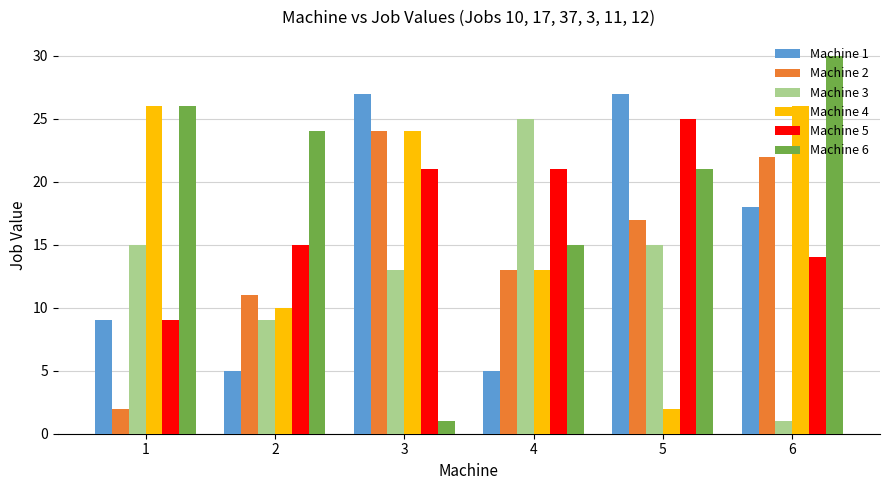

What are all the series names shown in the legend?

Machine 1, Machine 2, Machine 3, Machine 4, Machine 5, Machine 6